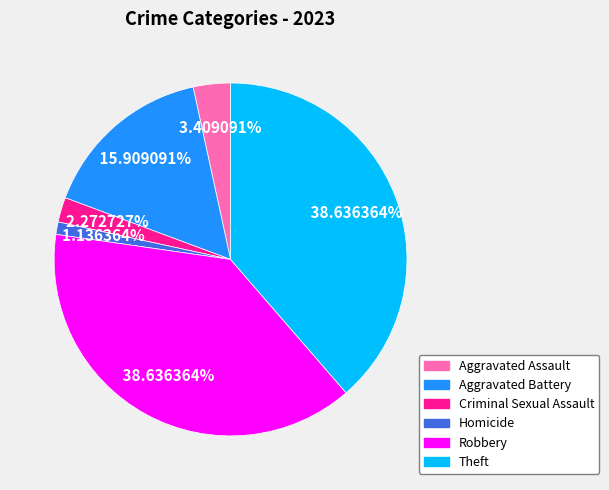

Is Theft the majority of the pie?

No